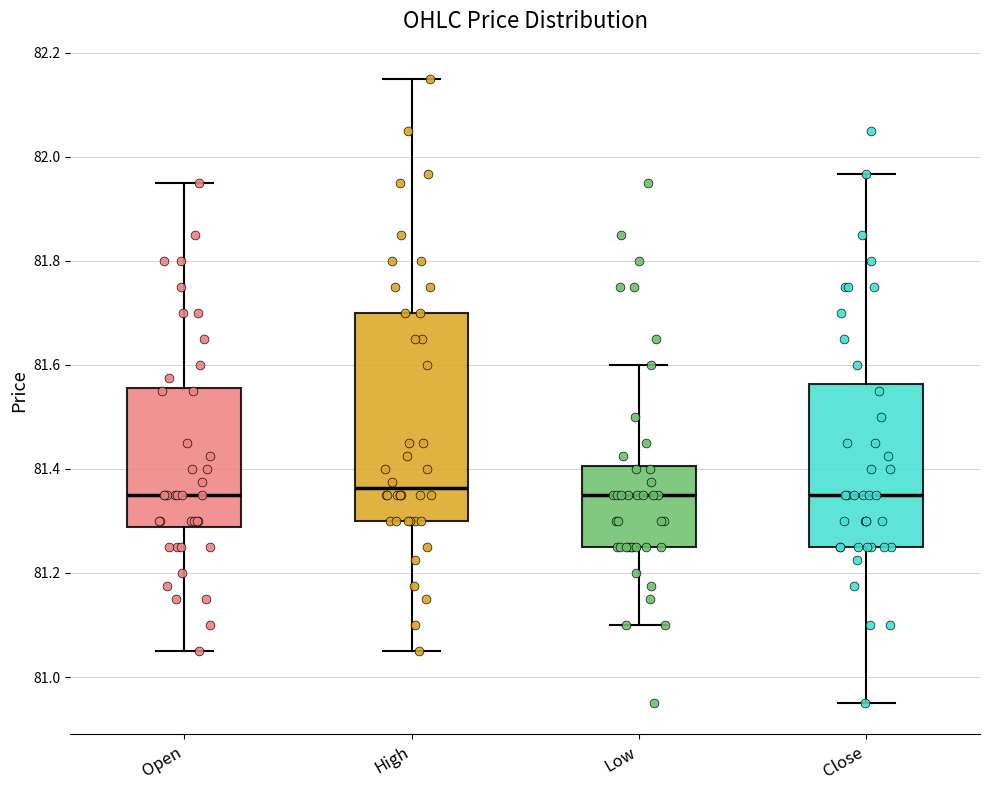

Comparing the boxes themselves (not the whiskers), which one is the tallest?

High